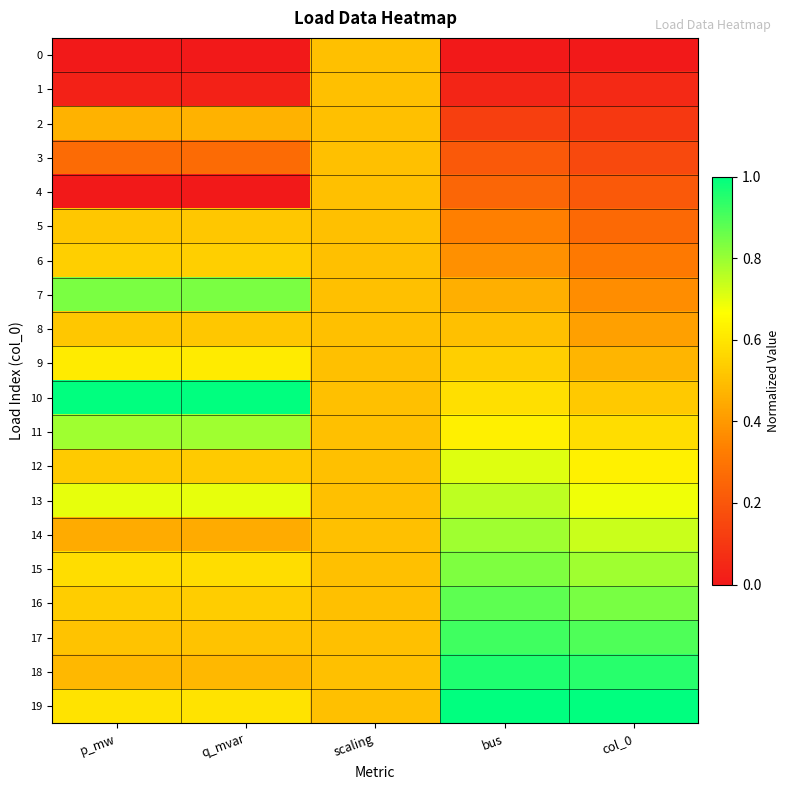

Which has a higher value, col_0 or scaling?

scaling